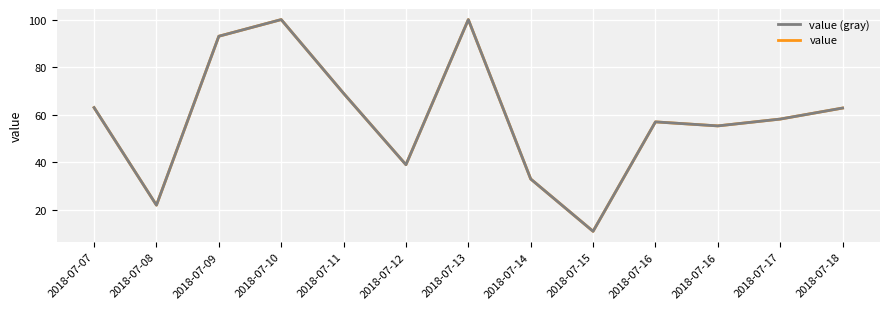

Is this an area chart (filled region under the line)?

No